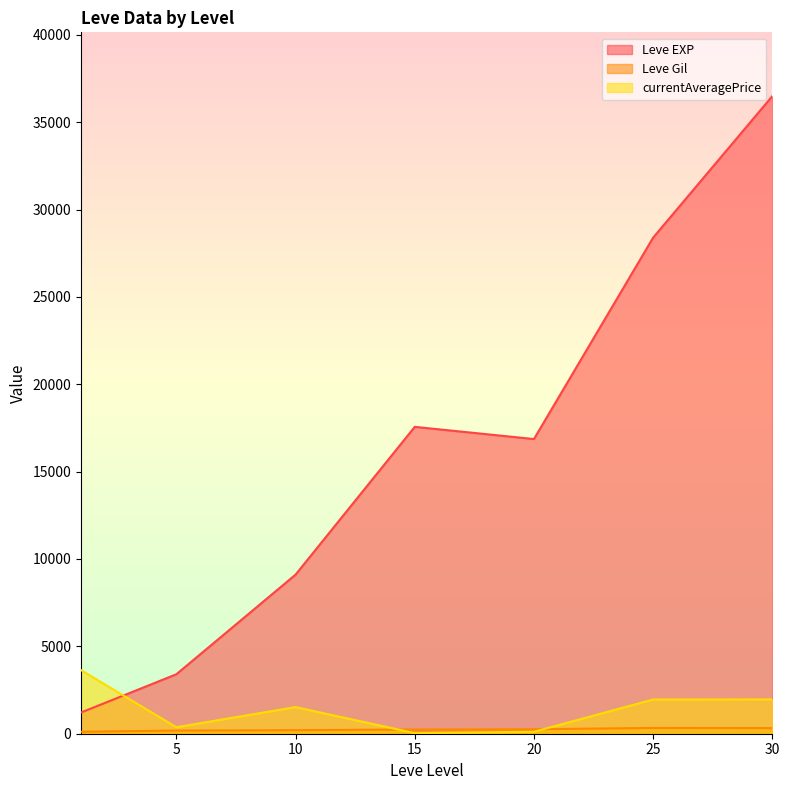

What is the spread (max minus min) of values at 20?

16754.1